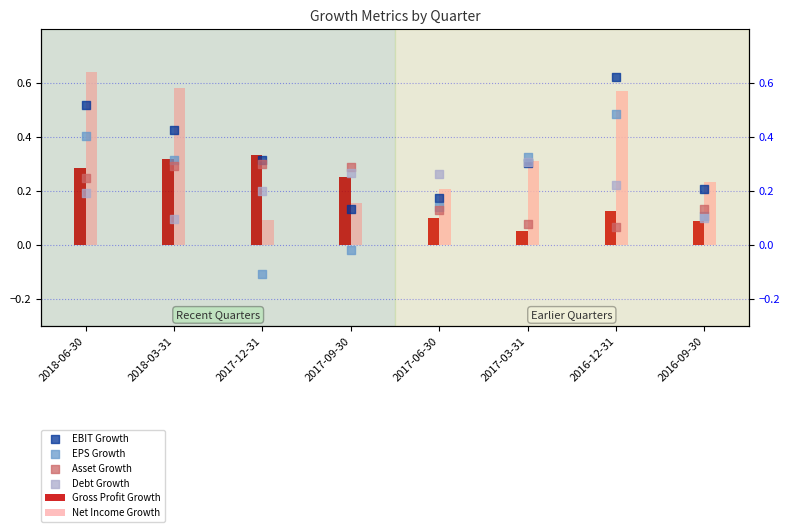

Which series reaches the maximum Y coordinate?

Net Income Growth